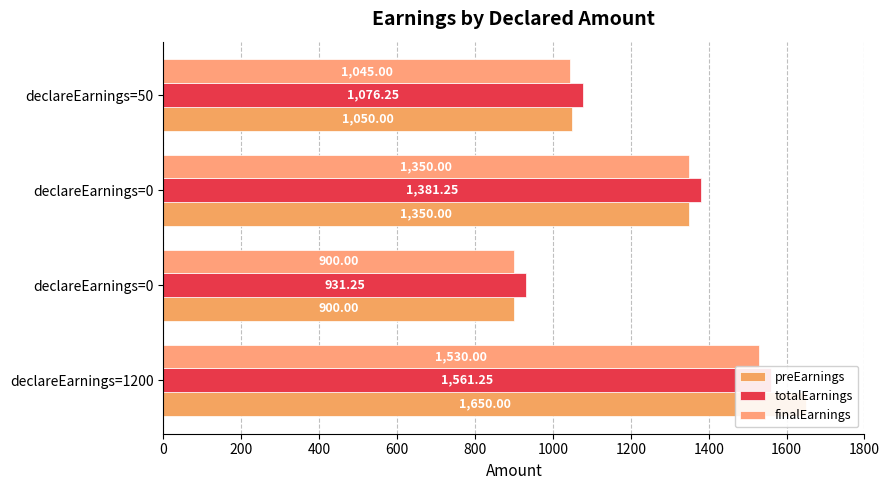

What is the difference between the highest and lowest values at declareEarnings=0?

31.2